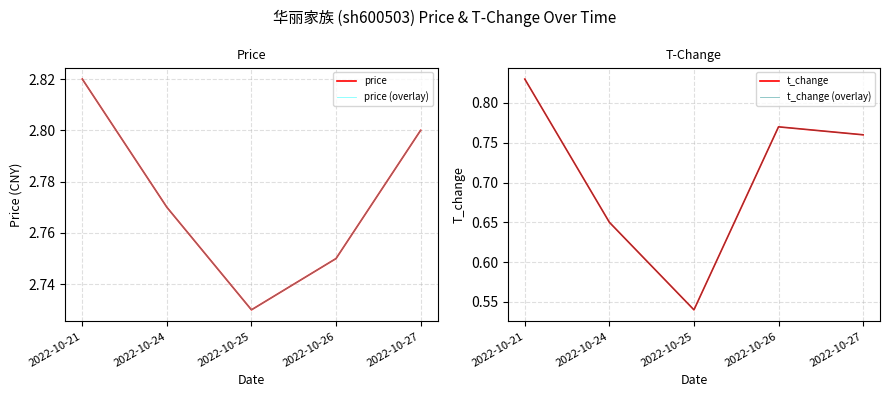

True or false: t_change (overlay) and t_change intersect in this chart.

False